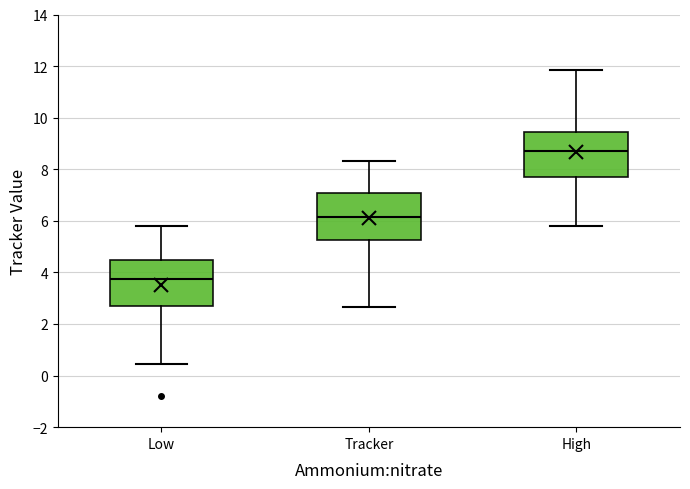

Reading left to right, read every box against the y-axis: the position of its median line, the range the box covers, and the ends of its whiskers. The values are not printed on the chart, so give them approximately, as read against the axis.

Low: median 3.8, box 2.6 to 4.4, whiskers 0.4 to 5.8
Tracker: median 6.2, box 5.2 to 7.0, whiskers 2.6 to 8.4
High: median 8.8, box 7.6 to 9.4, whiskers 5.8 to 11.8